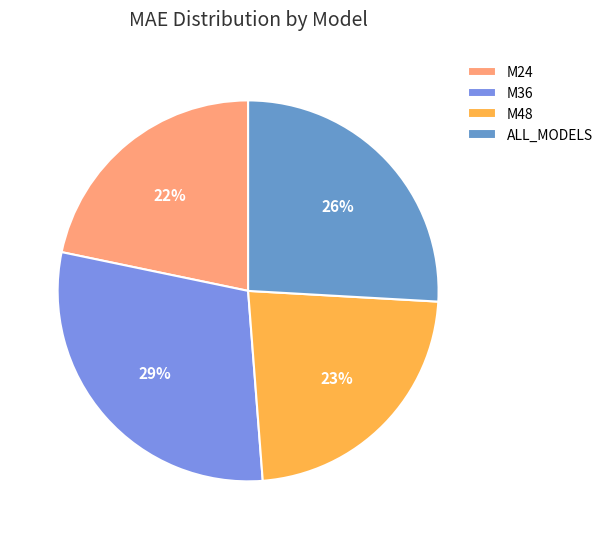

The M48 slice represents 23% of the pie. True or false?

True